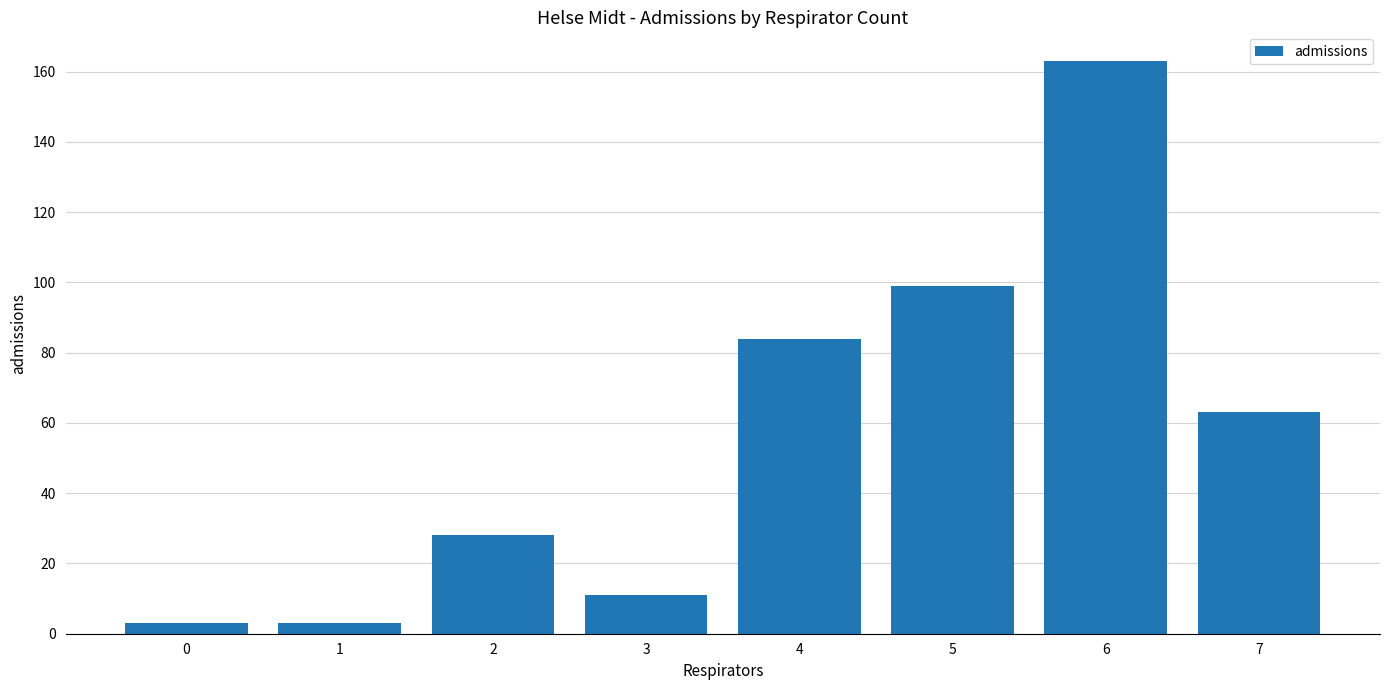

Which has a higher value, 0 or 7?

7